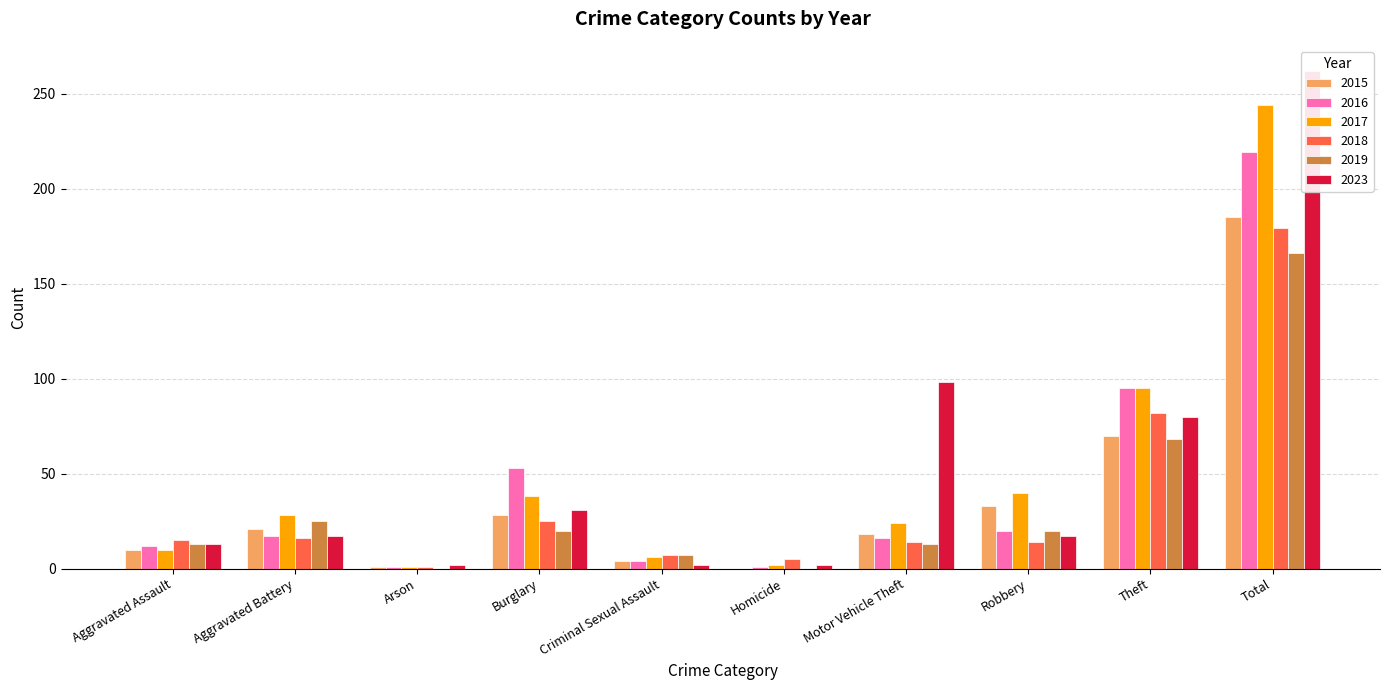

Rank the series at Arson from highest to lowest value.

2023, 2015, 2016, 2017, 2018, 2019